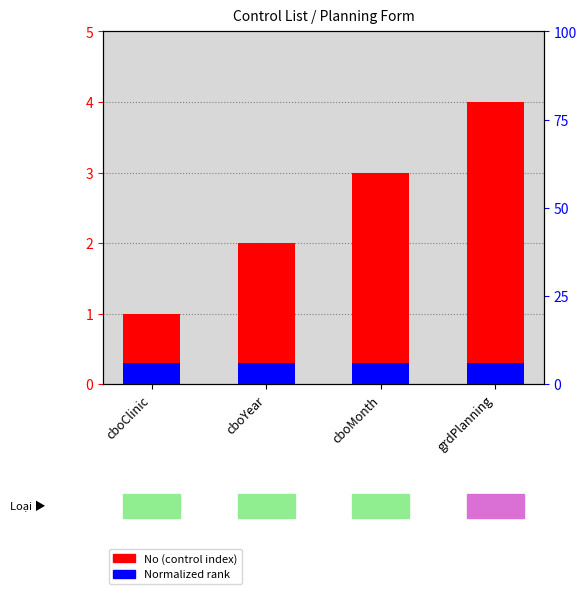

Reading left to right, extract all data points from this chart.

No (control index): 1.0	2.0	3.0	4.0
Normalized rank: 0.3	0.3	0.3	0.3